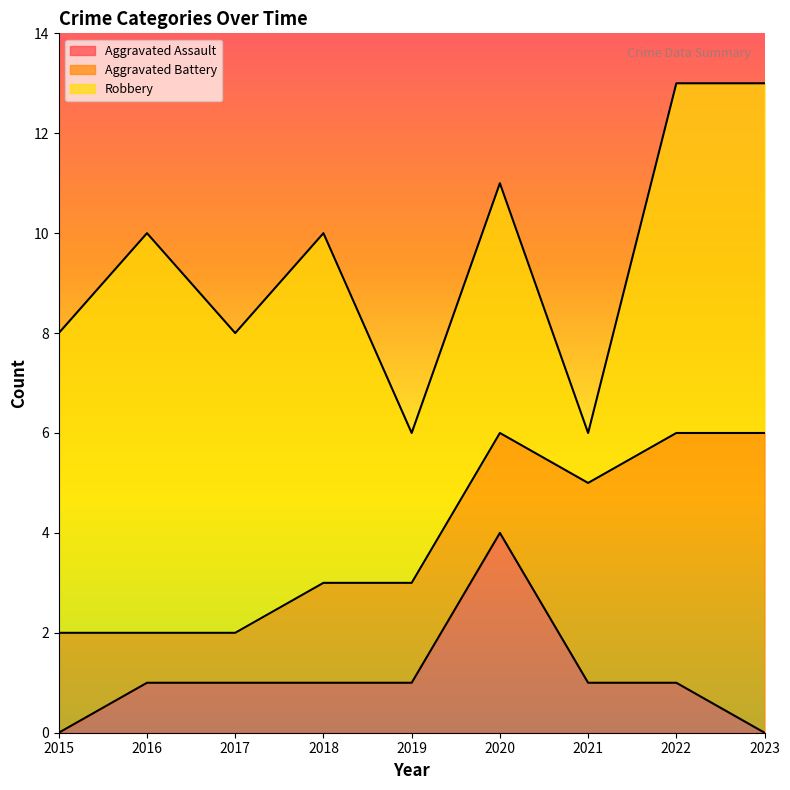

The value of Aggravated Assault at 2015 is 3. True or false?

False